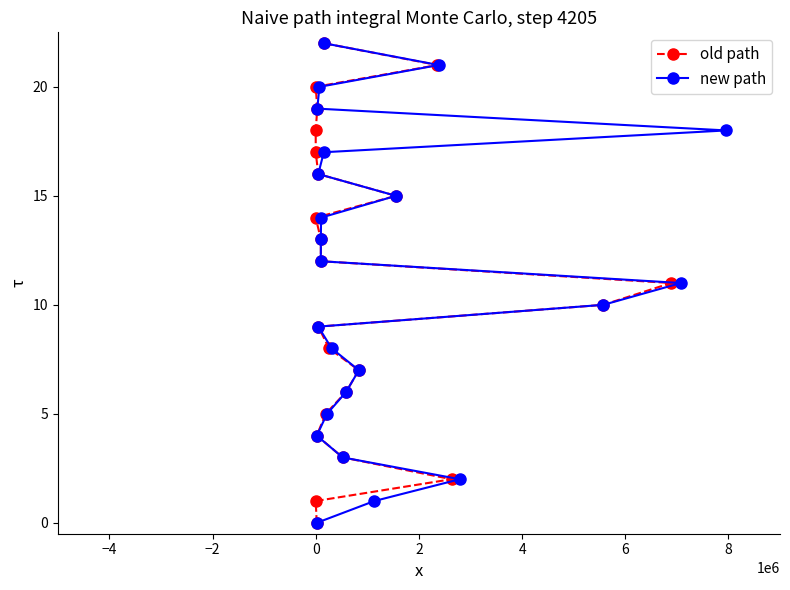

How many values in the new path series are below 11?

11